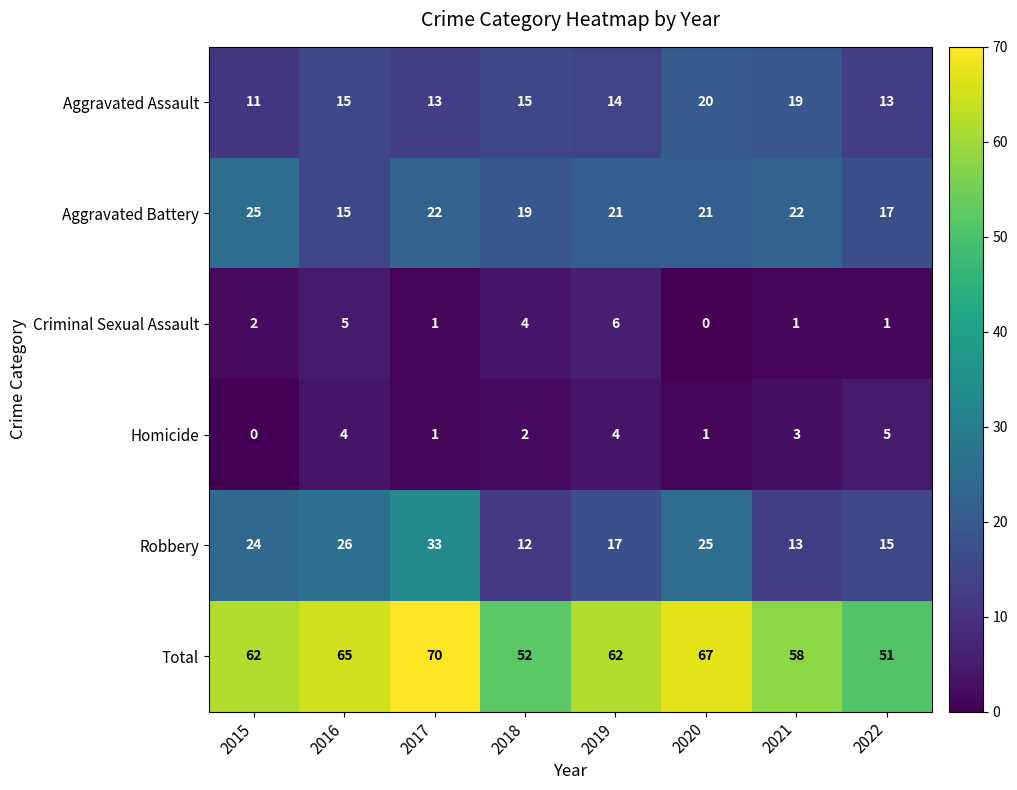

Which series has the largest total across all categories?

Total